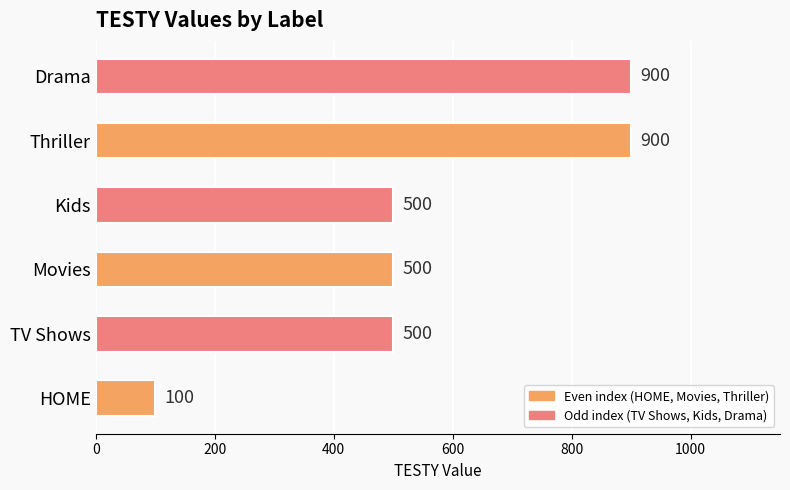

The value at Movies is 500. True or false?

True